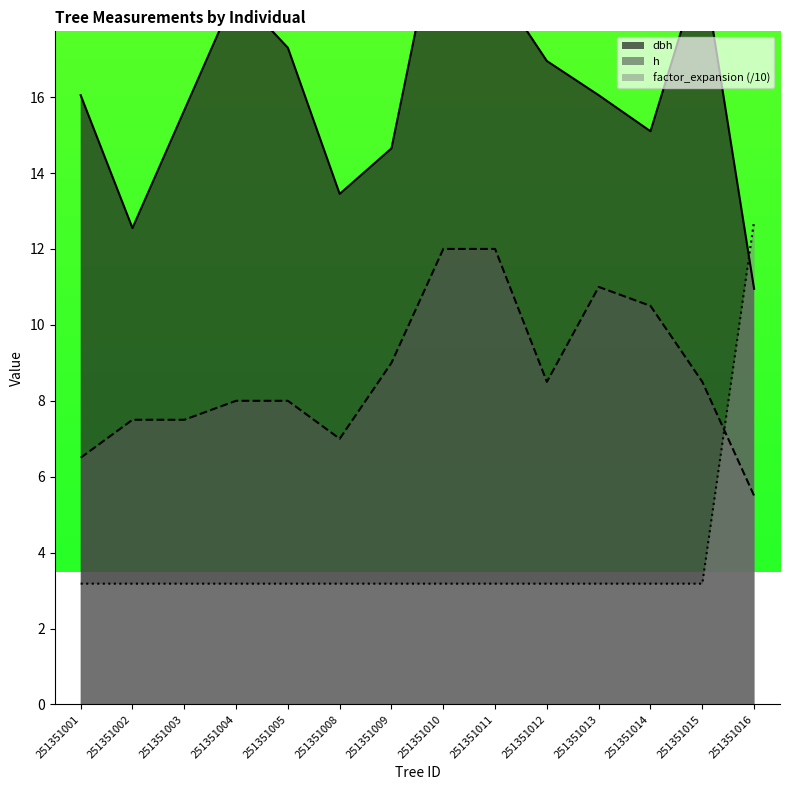

The value of h at 251351003 is 7.5. True or false?

True